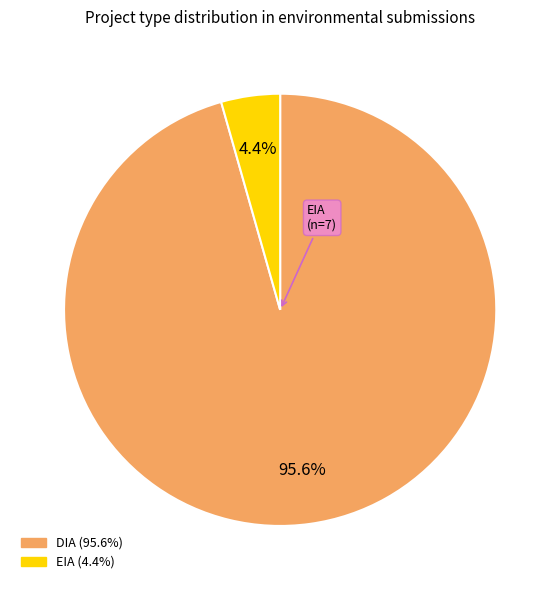

What percentage is the EIA slice, to the nearest percent?

4%